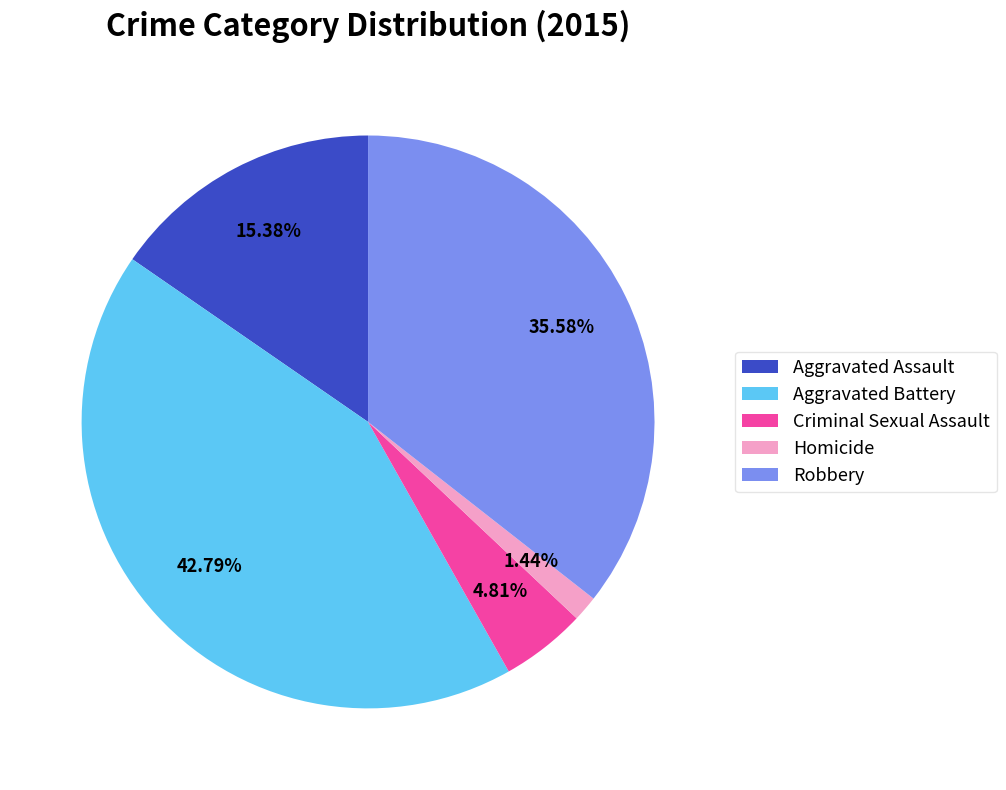

Which slice is the largest?

Aggravated Battery